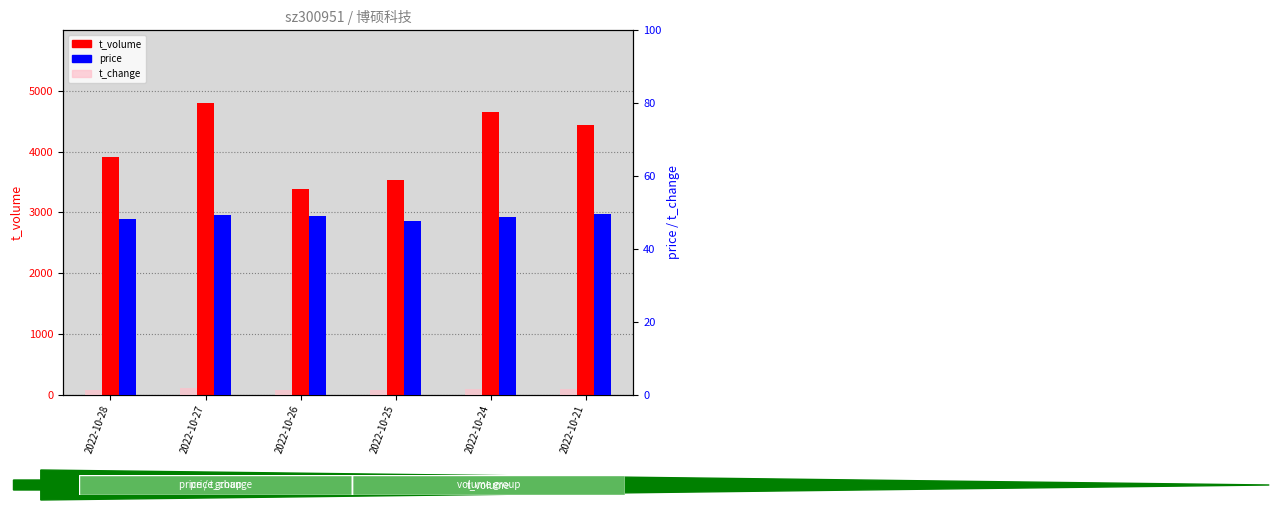

What is the total value across all series at 2022-10-24?

4709.5